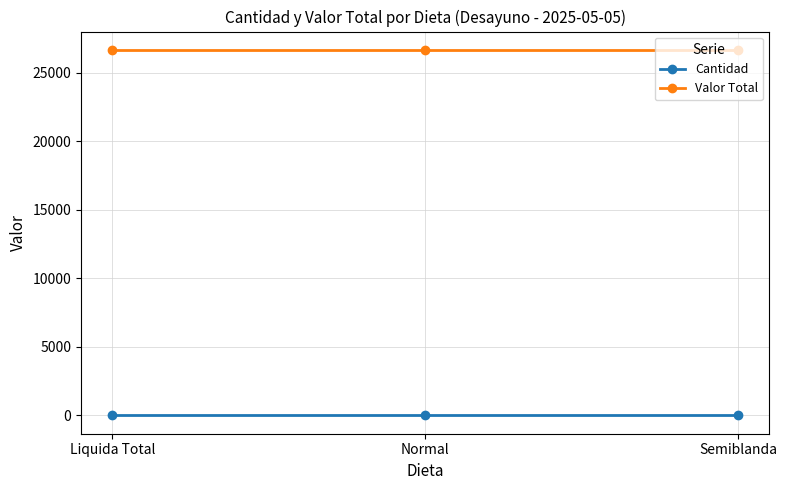

Rank the series by their average value, from lowest to highest.

Cantidad, Valor Total